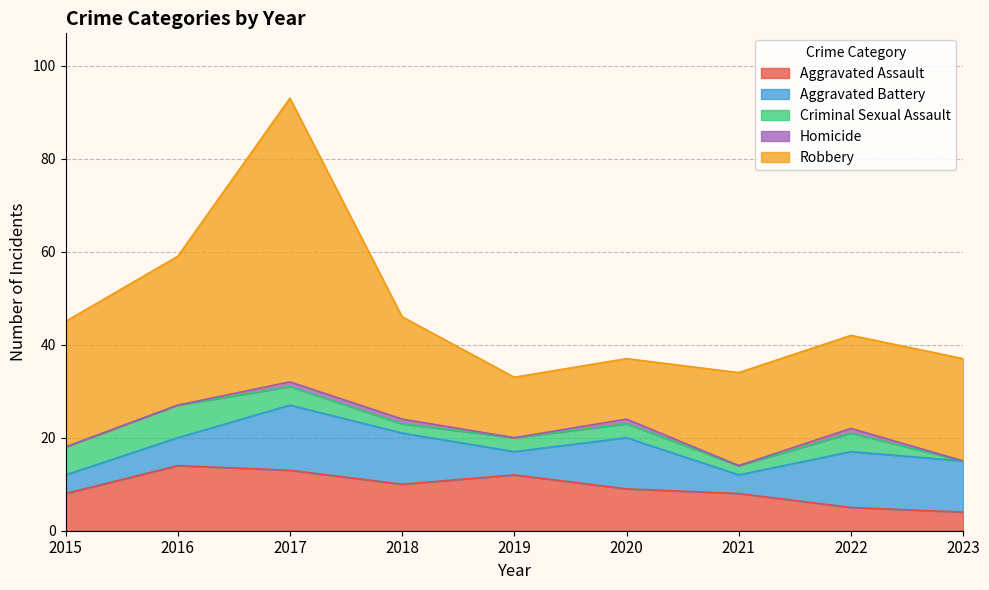

Reading right to left, extract all data points from this chart.

Aggravated Assault: 4	5	8	9	12	10	13	14	8
Aggravated Battery: 11	12	4	11	5	11	14	6	4
Criminal Sexual Assault: 0	4	2	3	3	2	4	7	6
Homicide: 0	1	0	1	0	1	1	0	0
Robbery: 22	20	20	13	13	22	61	32	27